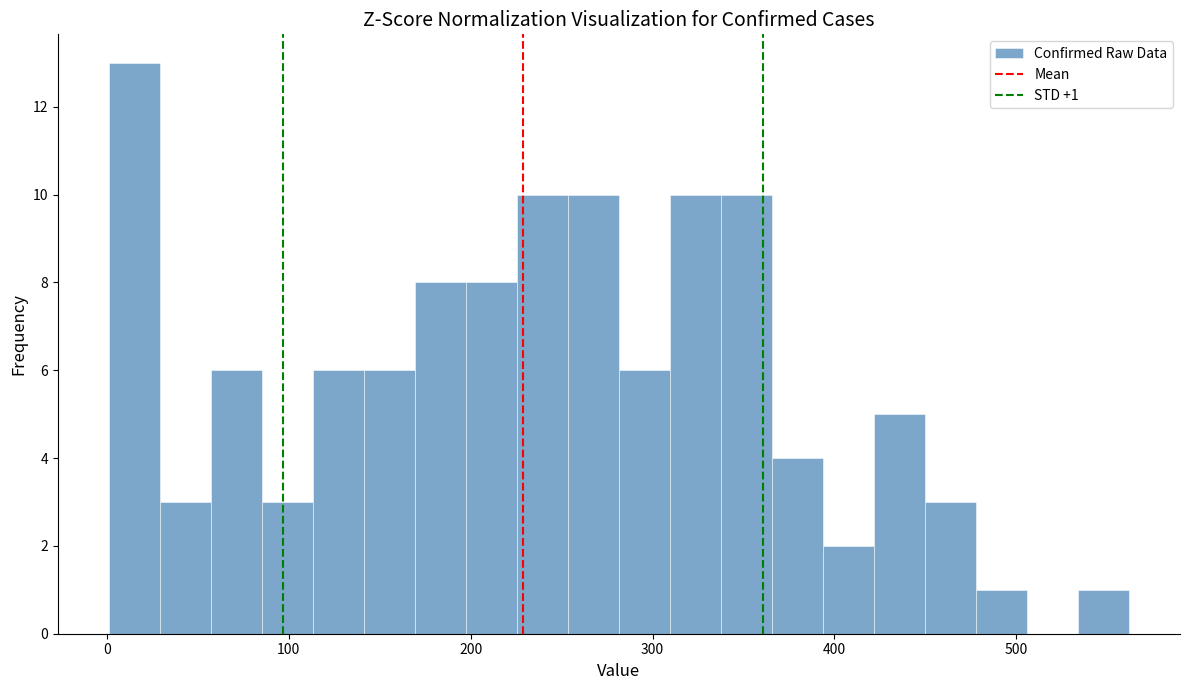

Read against the x-axis, roughly where is the centre of the tallest bar?

20